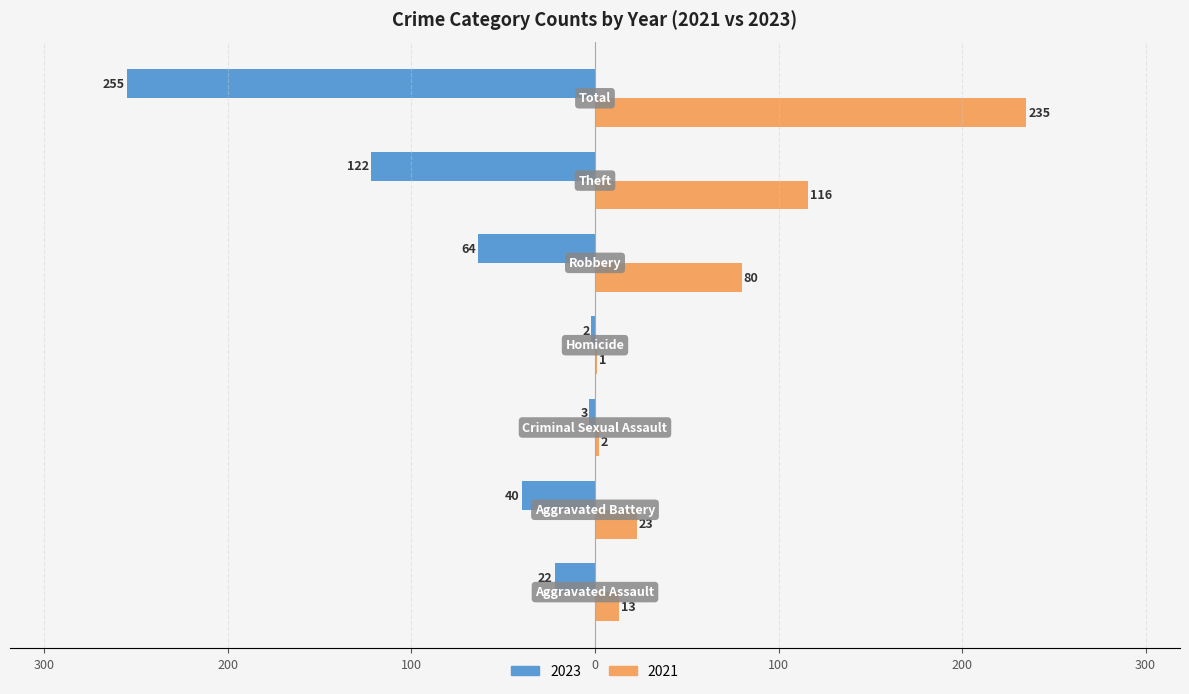

What are all the series names shown in the legend?

2023, 2021